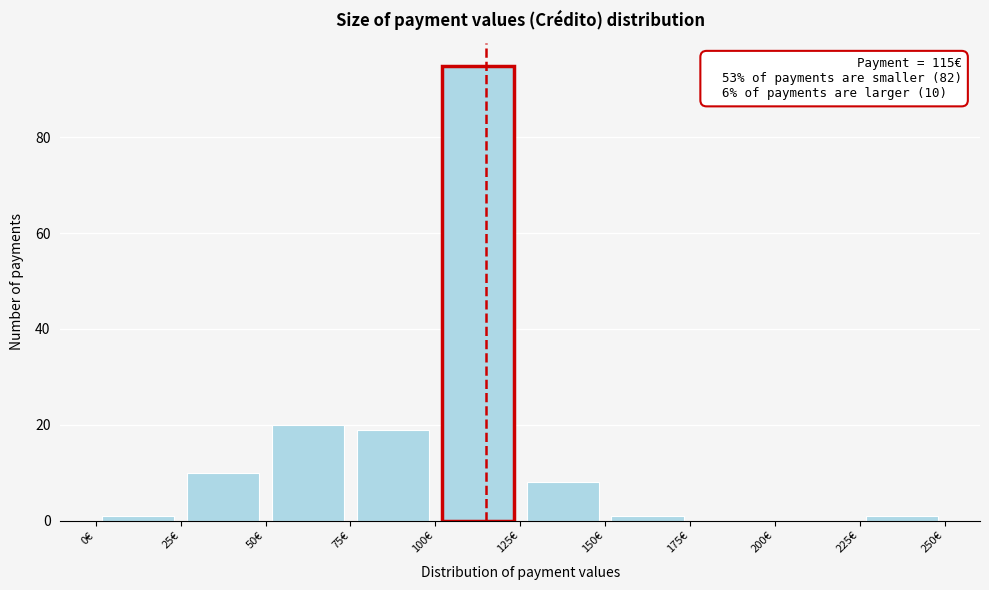

Over which range of the x-axis is the bar tallest?

100 to 125